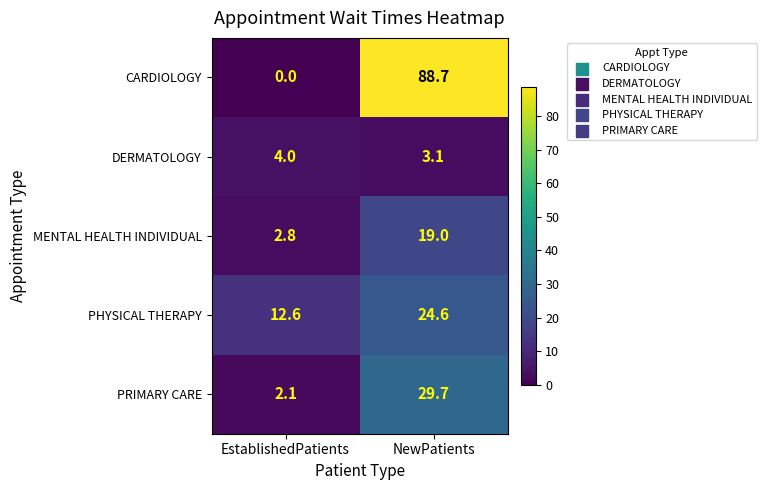

True or false: MENTAL HEALTH INDIVIDUAL has a value of 4.0 at EstablishedPatients.

False